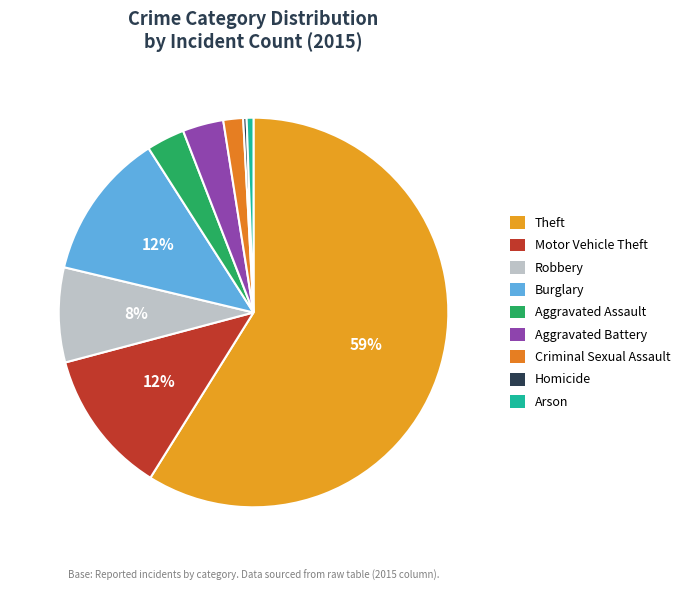

The Criminal Sexual Assault slice represents 2% of the pie. True or false?

True